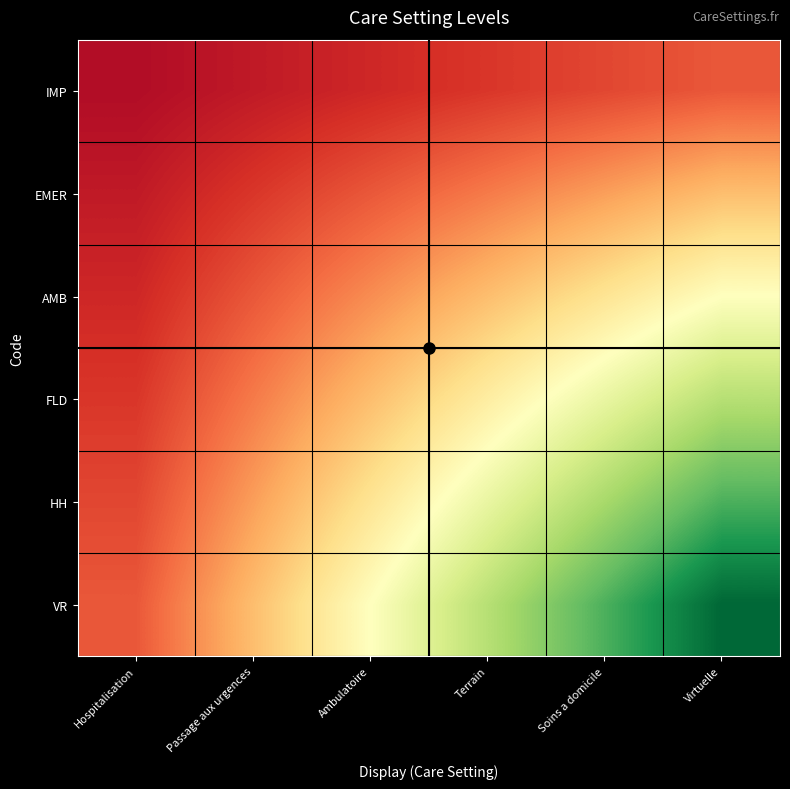

Reading left to right, what are all the values shown in this chart?

IMP: Hospitalisation=0.0	Passage aux urgences=0.1	Ambulatoire=0.1	Terrain=0.1	Soins a domicile=0.1	Virtuelle=0.2
EMER: Hospitalisation=0.1	Passage aux urgences=0.1	Ambulatoire=0.2	Terrain=0.2	Soins a domicile=0.3	Virtuelle=0.3
AMB: Hospitalisation=0.1	Passage aux urgences=0.2	Ambulatoire=0.2	Terrain=0.3	Soins a domicile=0.4	Virtuelle=0.5
FLD: Hospitalisation=0.1	Passage aux urgences=0.2	Ambulatoire=0.3	Terrain=0.4	Soins a domicile=0.6	Virtuelle=0.7
HH: Hospitalisation=0.1	Passage aux urgences=0.3	Ambulatoire=0.4	Terrain=0.6	Soins a domicile=0.7	Virtuelle=0.8
VR: Hospitalisation=0.2	Passage aux urgences=0.3	Ambulatoire=0.5	Terrain=0.7	Soins a domicile=0.8	Virtuelle=1.0